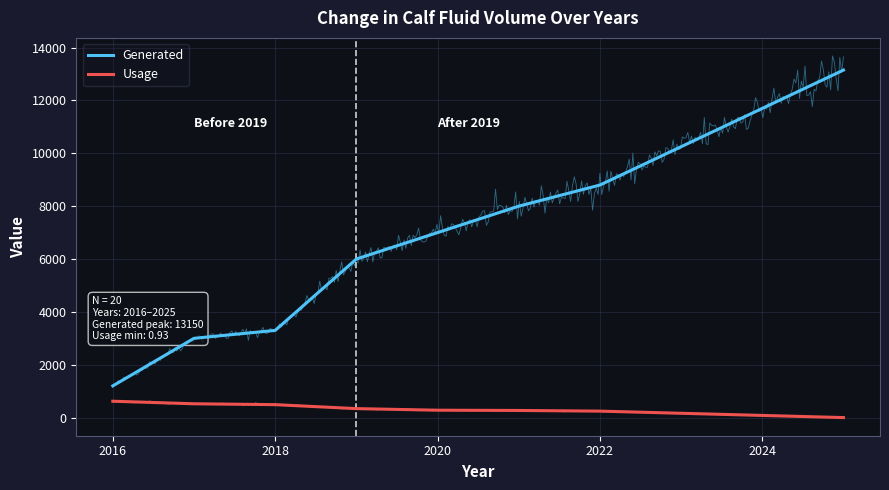

What is the highest value of the Usage series?

620.0